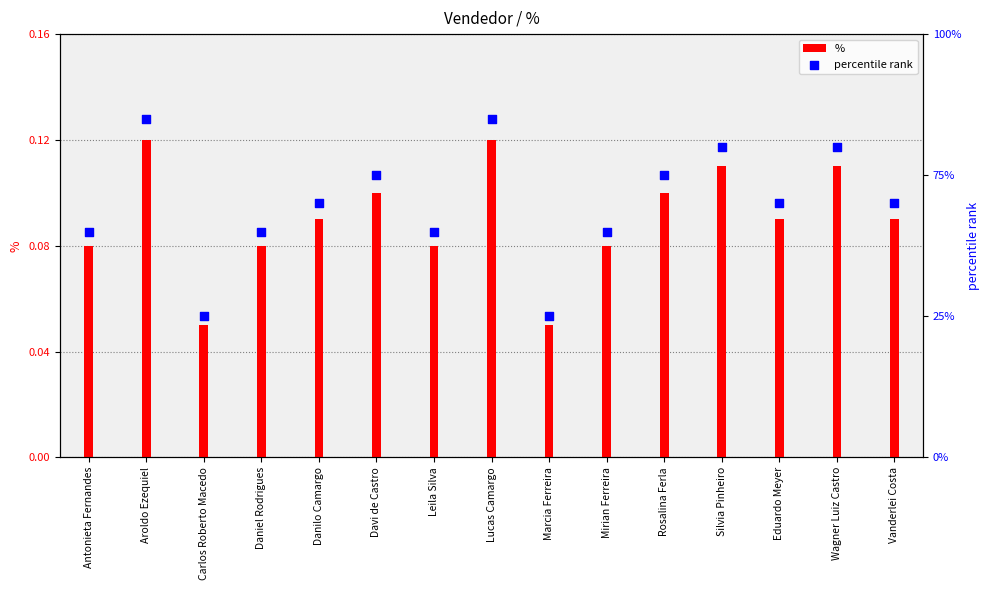

What is the total value across all series at Daniel Rodrigues?

8.1